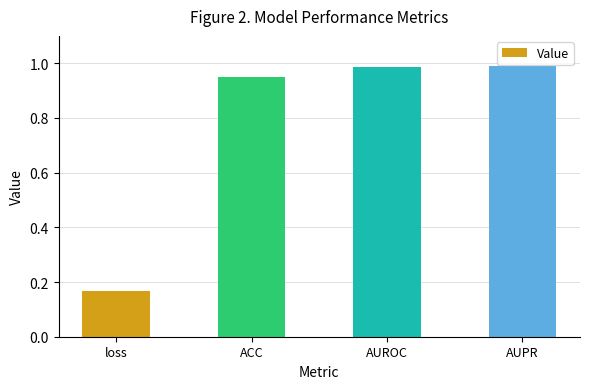

What is the difference between the maximum and minimum values?

0.8